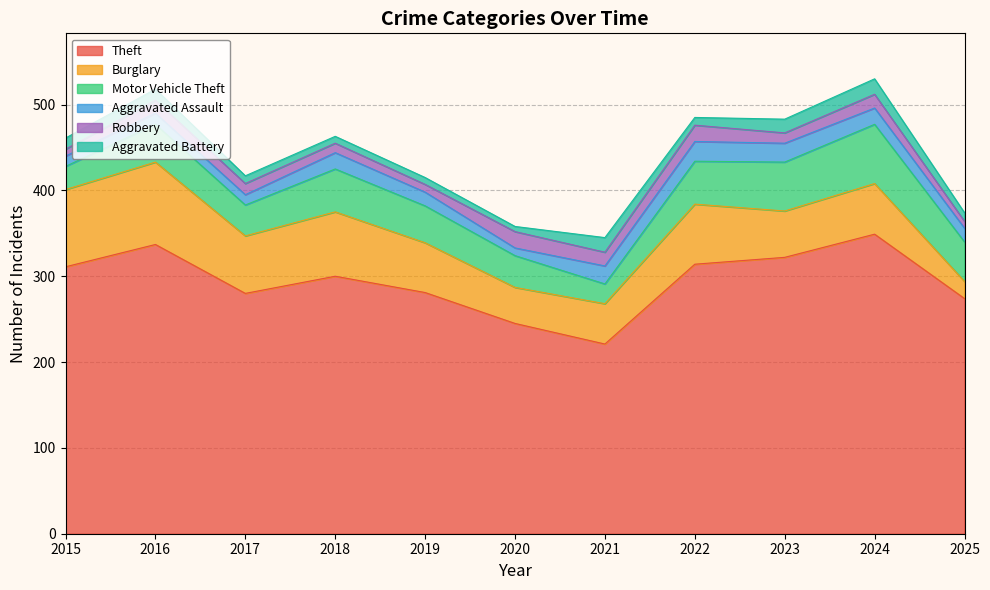

What is the sum of the Aggravated Assault values at 2015 and 2021?

33